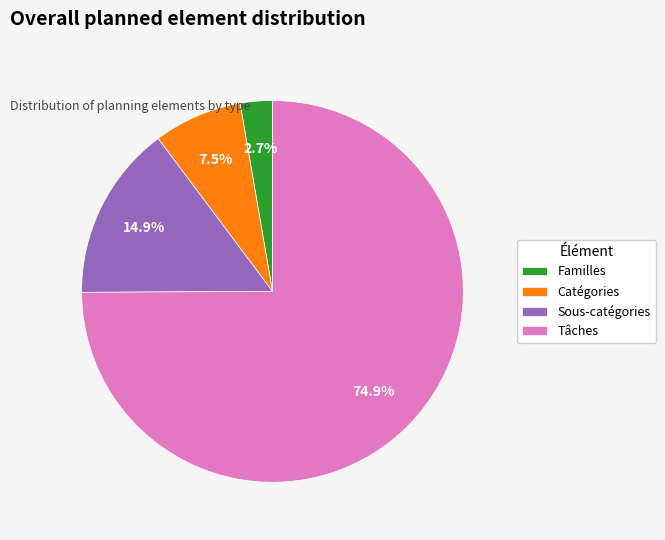

To the nearest percent, what portion does Sous-catégories represent?

15%